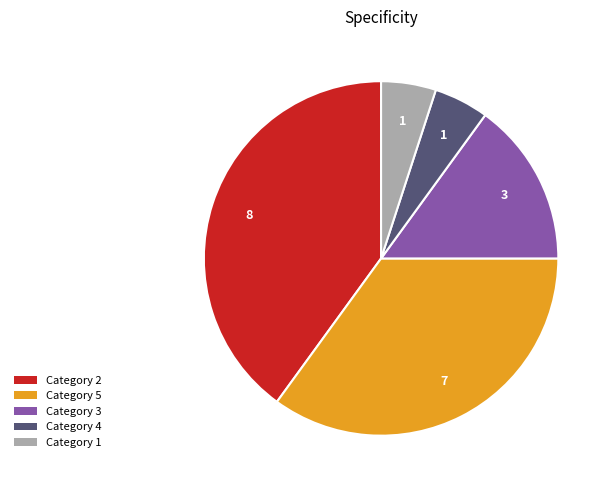

Does any single category account for the majority?

No